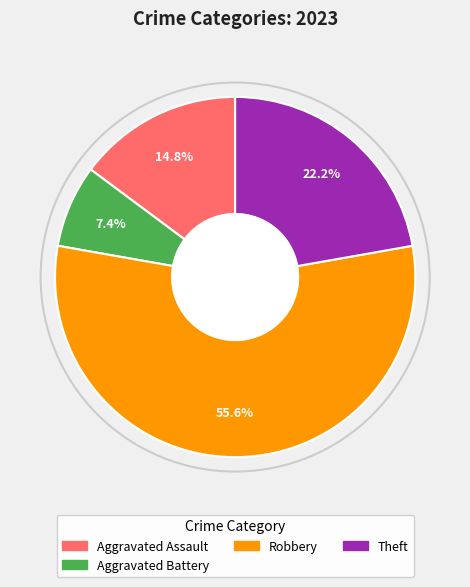

Rank the categories by value from highest to lowest.

Robbery, Theft, Aggravated Assault, Aggravated Battery